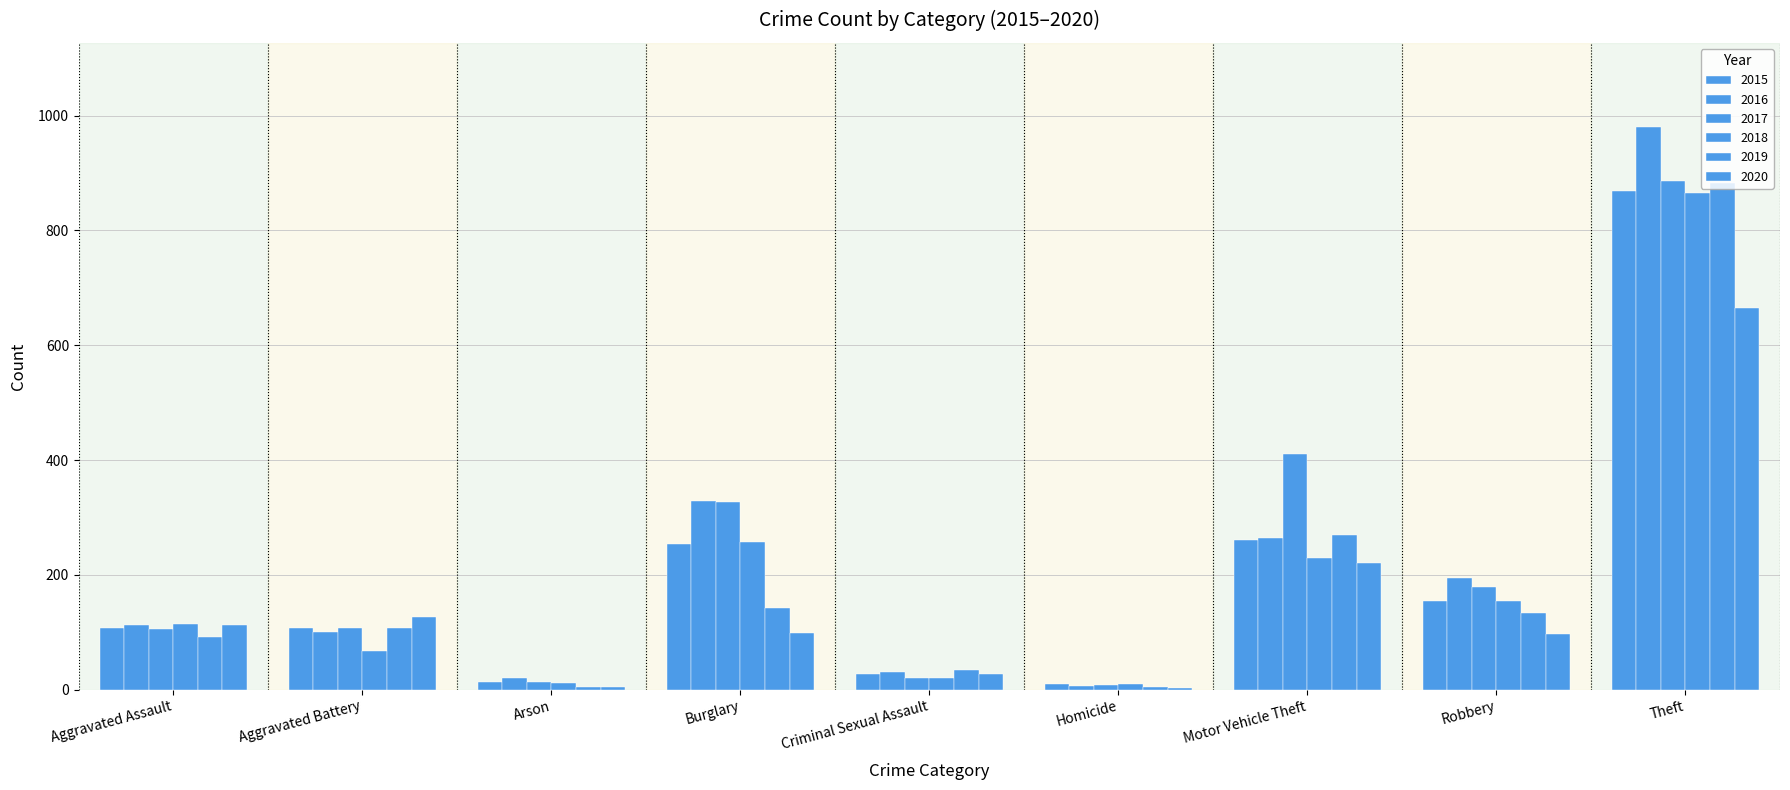

Count the number of data series in this chart.

6